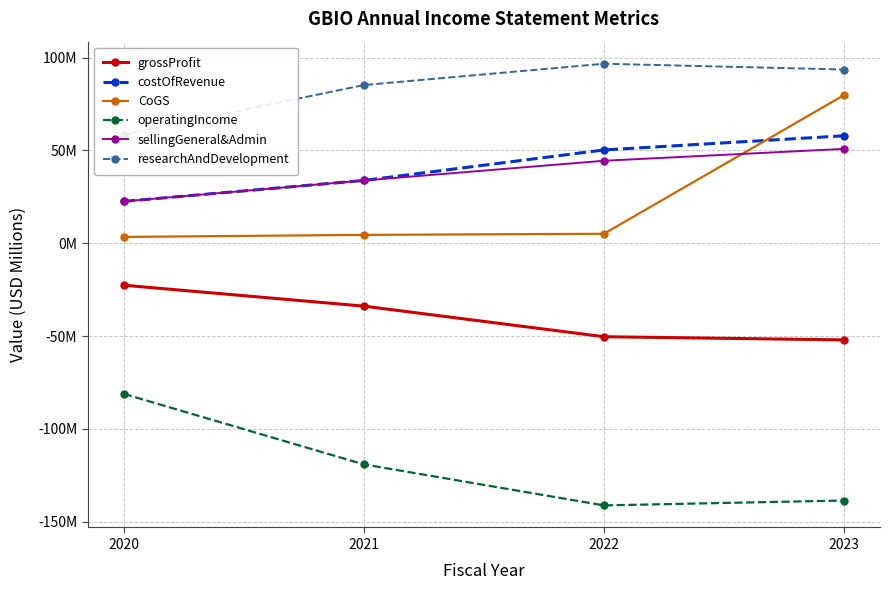

Which series changed the most between 2021 and 2023?

CoGS